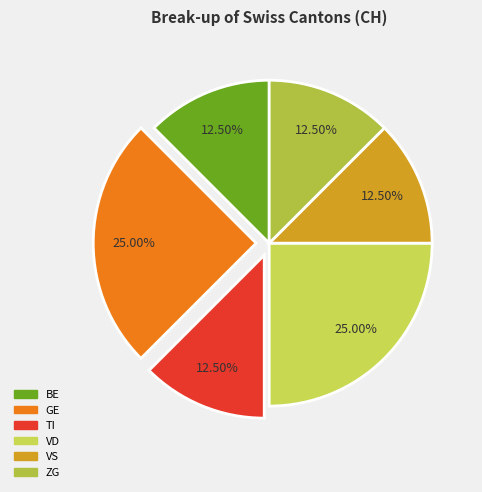

How many segments does this pie chart have?

6